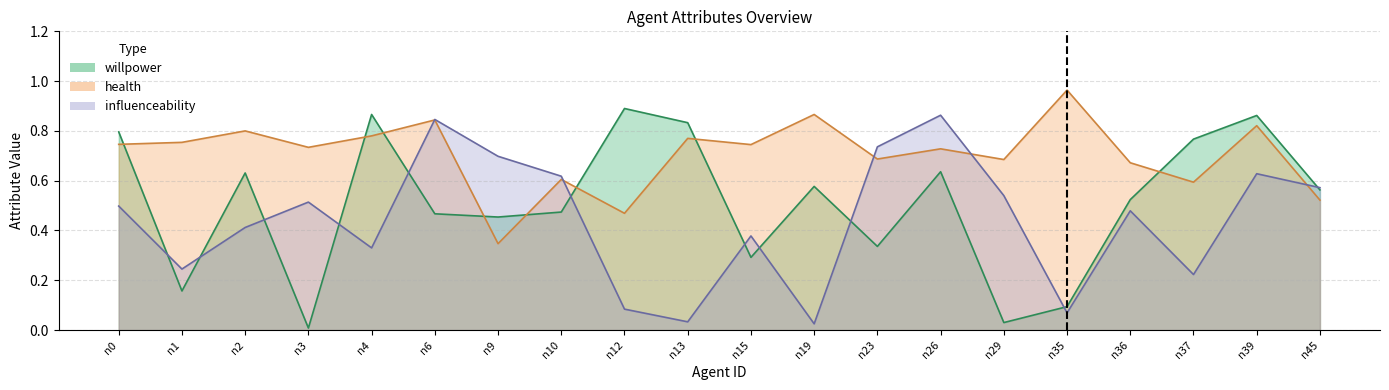

After their last crossing, which series has the higher values: health or influenceability?

influenceability